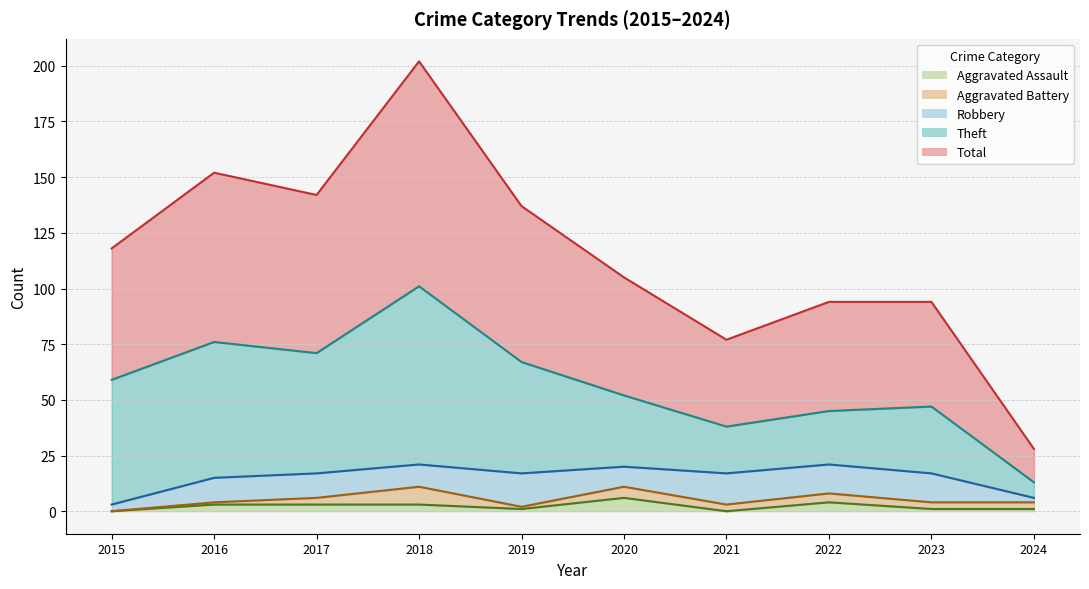

True or false: Aggravated Assault and Total cross at least once.

False